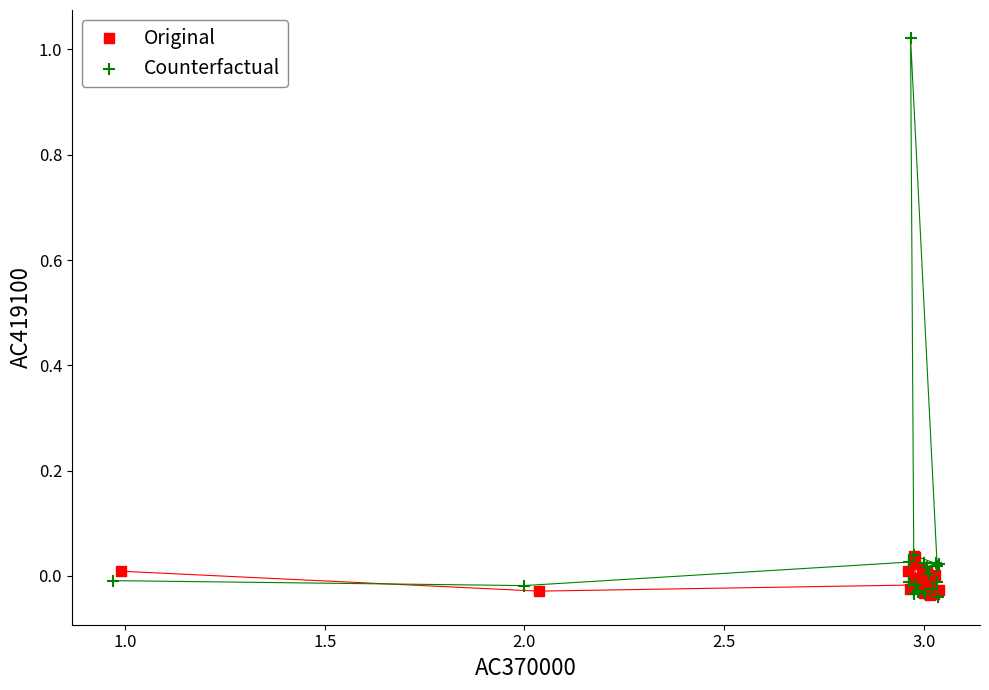

What are all the series names shown in the legend?

Original, Counterfactual